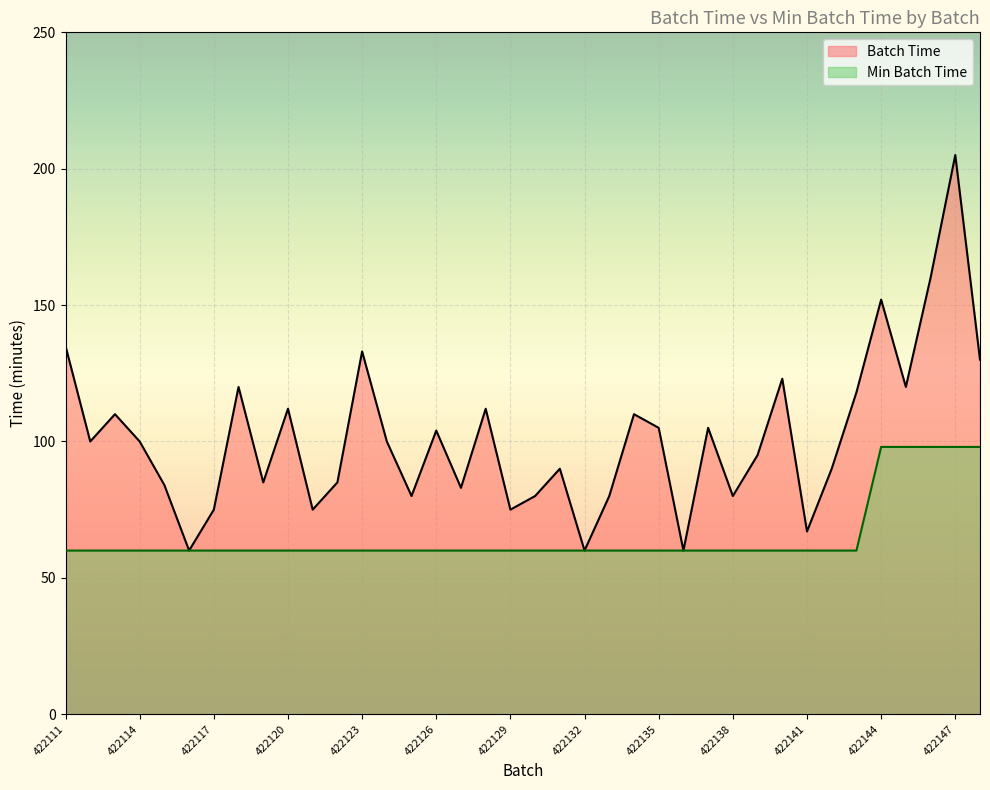

Reading left to right, what are all the values shown in this chart?

Batch Time: 422111=135	422112=100	422113=110	422114=100	422115=84	422116=60	422117=75	422118=120	422119=85	422120=112	422121=75	422122=85	422123=133	422124=100	422125=80	422126=104	422127=83	422128=112	422129=75	422130=80	422131=90	422132=60	422133=80	422134=110	422135=105	422136=60	422137=105	422138=80	422139=95	422140=123	422141=67	422142=90	422143=118	422144=152	422145=120	422146=160	422147=205	422148=130
Min Batch Time: 422111=60	422112=60	422113=60	422114=60	422115=60	422116=60	422117=60	422118=60	422119=60	422120=60	422121=60	422122=60	422123=60	422124=60	422125=60	422126=60	422127=60	422128=60	422129=60	422130=60	422131=60	422132=60	422133=60	422134=60	422135=60	422136=60	422137=60	422138=60	422139=60	422140=60	422141=60	422142=60	422143=60	422144=98	422145=98	422146=98	422147=98	422148=98